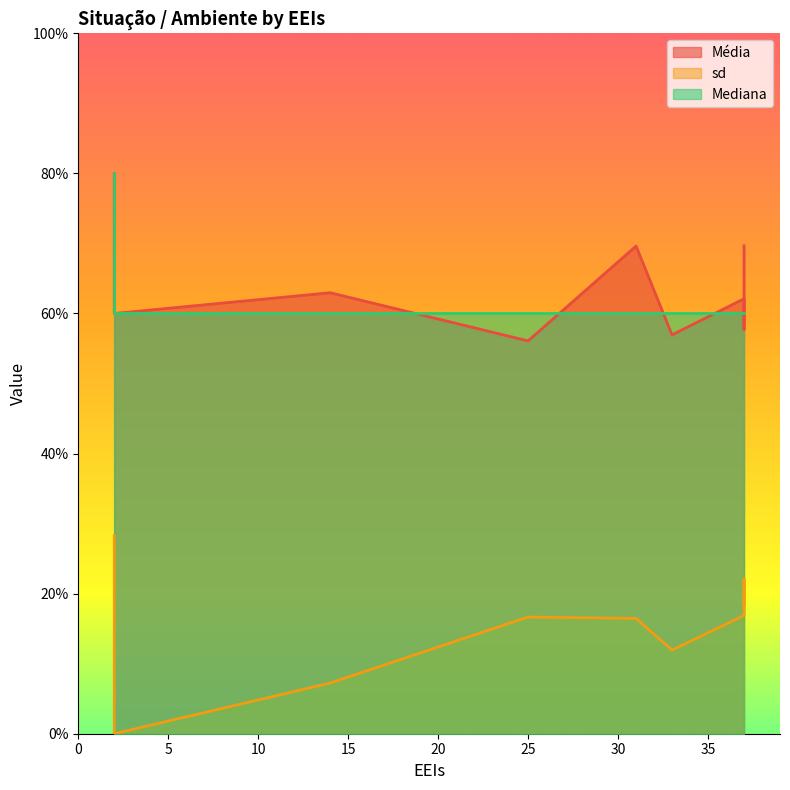

Which series has the largest range (max minus min)?

sd